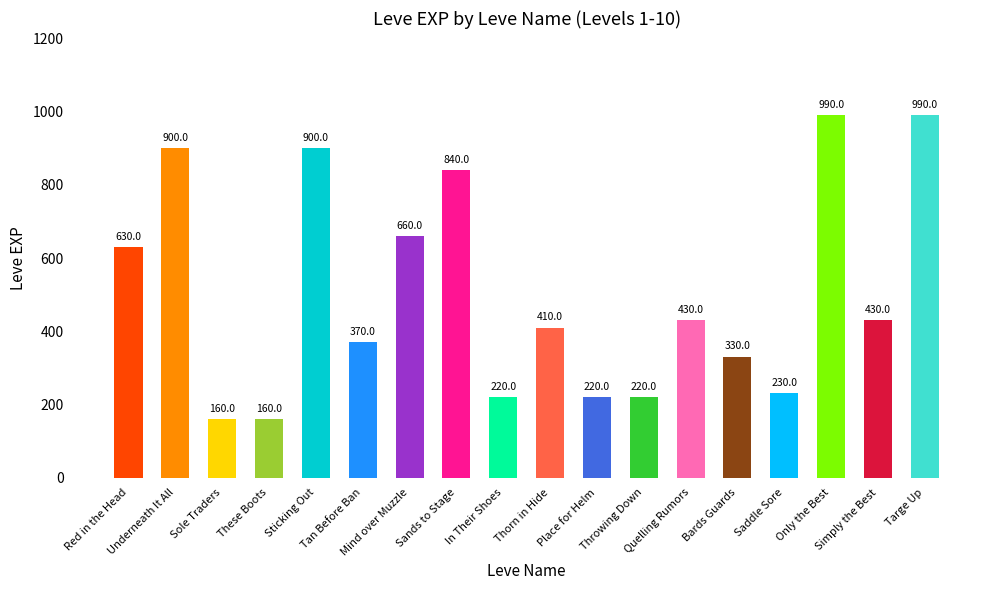

What is the smallest value displayed?

160